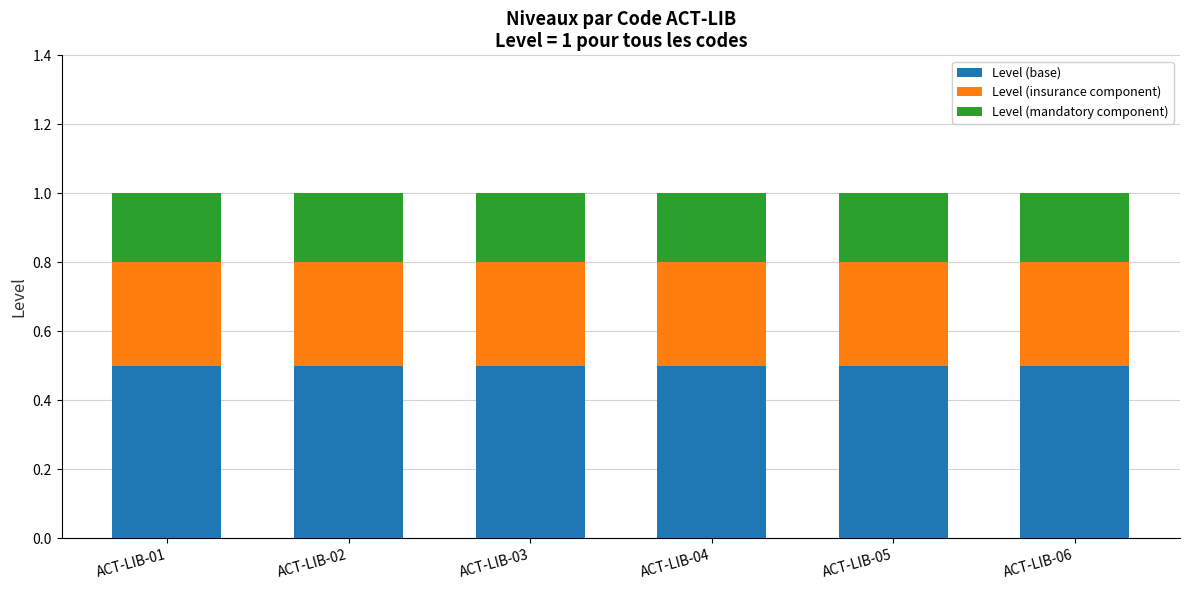

True or false: Level (base) has a value of 0.5 at ACT-LIB-05.

True